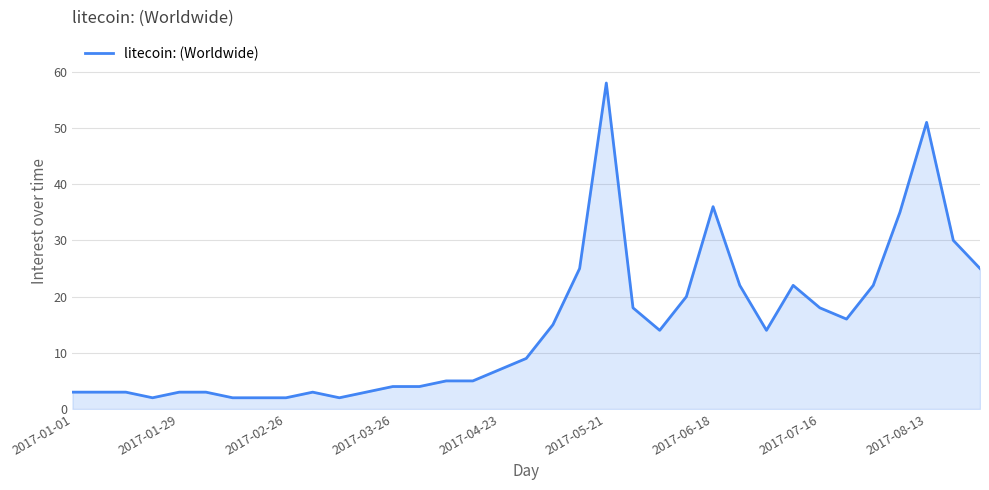

What is the smallest value displayed?

2